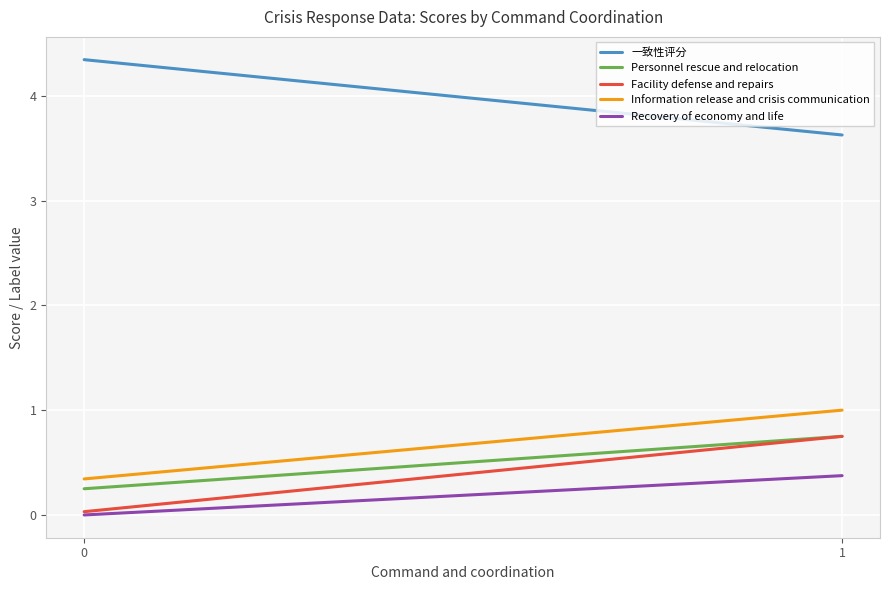

Which series has the largest total across all categories?

一致性评分